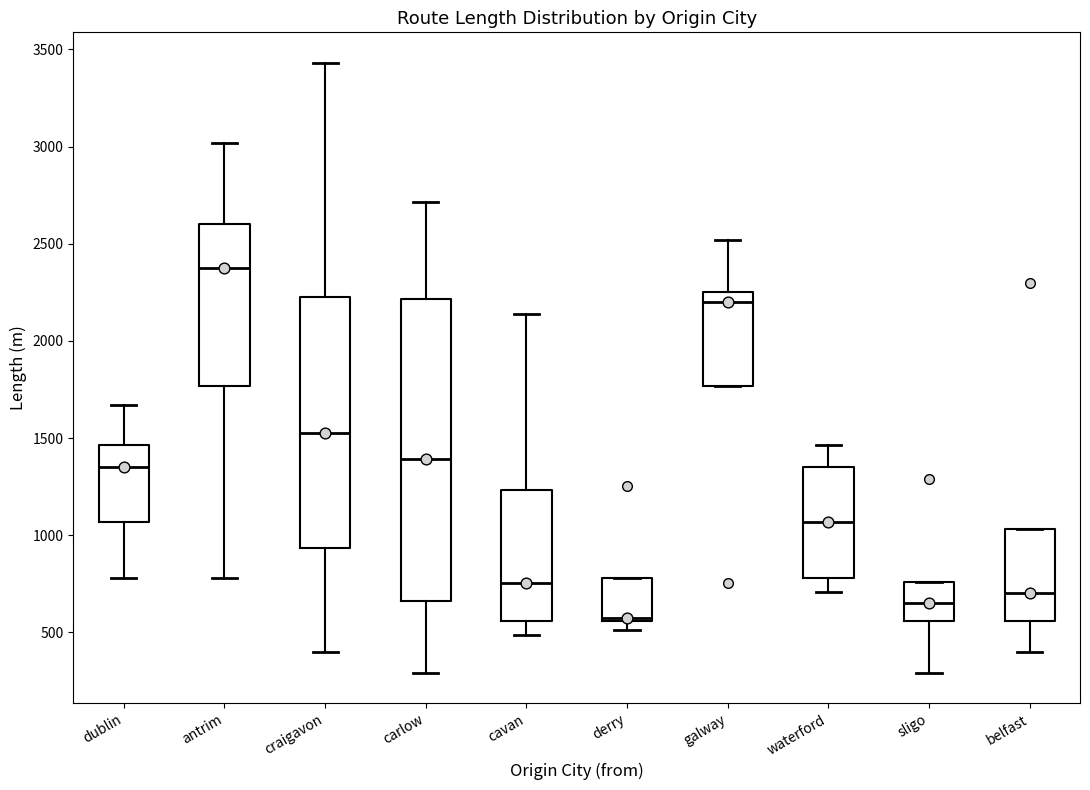

Reading left to right, read every box against the y-axis: the position of its median line, the range the box covers, and the ends of its whiskers. The values are not printed on the chart, so give them approximately, as read against the axis.

dublin: median 1350, box 1050 to 1450, whiskers 800 to 1650
antrim: median 2400, box 1750 to 2600, whiskers 800 to 3000
craigavon: median 1550, box 950 to 2200, whiskers 400 to 3450
carlow: median 1400, box 650 to 2200, whiskers 300 to 2700
cavan: median 750, box 550 to 1250, whiskers 500 to 2150
derry: median 600, box 550 to 800, whiskers 500 to 800
galway: median 2200, box 1750 to 2250, whiskers 1750 to 2500
waterford: median 1050, box 800 to 1350, whiskers 700 to 1450
sligo: median 650, box 550 to 750, whiskers 300 to 750
belfast: median 700, box 550 to 1050, whiskers 400 to 1050